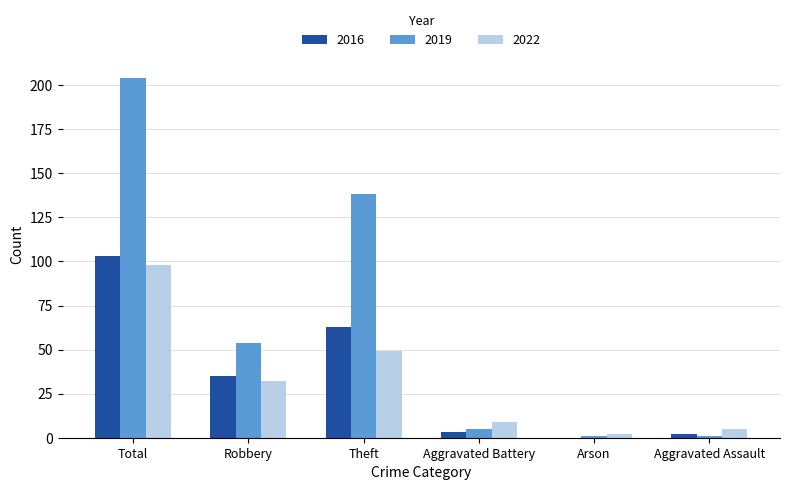

Is the value of 2016 at Total greater than the value of 2022 at Total?

Yes